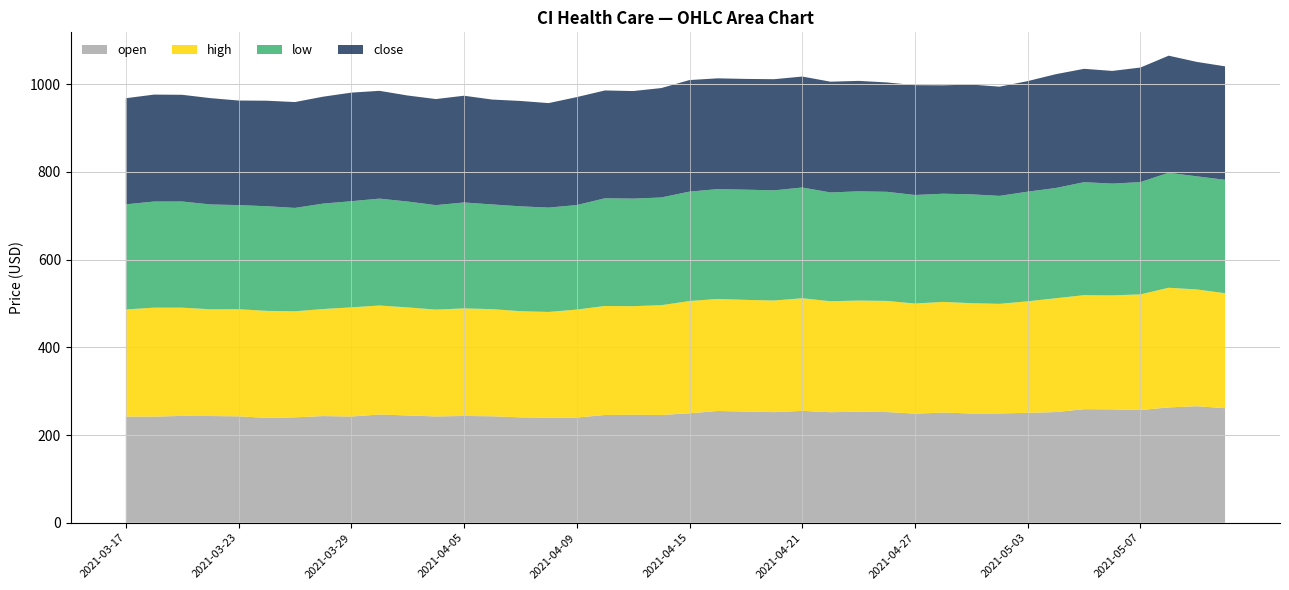

Reading left to right, what are all the values shown in this chart?

open: 2021-03-17=242.1	2021-03-18=241.9	2021-03-19=243.6	2021-03-22=243.3	2021-03-23=242.6	2021-03-24=239.0	2021-03-25=240.3	2021-03-26=243.2	2021-03-29=242.2	2021-03-30=246.7	2021-03-31=244.6	2021-04-01=242.3	2021-04-05=243.4	2021-04-06=242.7	2021-04-07=240.2	2021-04-08=239.6	2021-04-09=239.8	2021-04-12=245.6	2021-04-13=246.1	2021-04-14=245.6	2021-04-15=249.5	2021-04-16=254.8	2021-04-19=253.5	2021-04-20=252.1	2021-04-21=255.0	2021-04-22=252.0	2021-04-23=253.0	2021-04-26=252.3	2021-04-27=248.7	2021-04-28=251.1	2021-04-29=249.1	2021-04-30=249.3	2021-05-03=250.5	2021-05-04=252.3	2021-05-05=258.8	2021-05-06=258.4	2021-05-07=256.9	2021-05-10=262.9	2021-05-11=265.7	2021-05-12=261.1
high: 2021-03-17=244.2	2021-03-18=248.4	2021-03-19=246.8	2021-03-22=243.4	2021-03-23=244.1	2021-03-24=244.0	2021-03-25=241.8	2021-03-26=244.0	2021-03-29=248.8	2021-03-30=248.5	2021-03-31=246.3	2021-04-01=243.6	2021-04-05=245.2	2021-04-06=244.2	2021-04-07=242.0	2021-04-08=241.0	2021-04-09=246.2	2021-04-12=248.5	2021-04-13=247.7	2021-04-14=250.3	2021-04-15=255.9	2021-04-16=255.4	2021-04-19=254.6	2021-04-20=254.5	2021-04-21=256.7	2021-04-22=253.0	2021-04-23=253.5	2021-04-26=253.4	2021-04-27=251.0	2021-04-28=252.4	2021-04-29=251.4	2021-04-30=249.7	2021-05-03=254.3	2021-05-04=259.5	2021-05-05=260.0	2021-05-06=259.8	2021-05-07=263.7	2021-05-10=272.8	2021-05-11=266.1	2021-05-12=262.2
low: 2021-03-17=239.7	2021-03-18=241.9	2021-03-19=242.0	2021-03-22=239.0	2021-03-23=237.4	2021-03-24=238.6	2021-03-25=235.7	2021-03-26=240.4	2021-03-29=242.0	2021-03-30=243.7	2021-03-31=241.4	2021-04-01=238.2	2021-04-05=241.5	2021-04-06=238.7	2021-04-07=239.2	2021-04-08=237.9	2021-04-09=238.3	2021-04-12=245.6	2021-04-13=245.2	2021-04-14=245.6	2021-04-15=249.4	2021-04-16=250.4	2021-04-19=251.3	2021-04-20=251.2	2021-04-21=252.5	2021-04-22=248.0	2021-04-23=249.1	2021-04-26=248.8	2021-04-27=247.5	2021-04-28=246.7	2021-04-29=248.2	2021-04-30=246.2	2021-05-03=250.0	2021-05-04=251.3	2021-05-05=257.6	2021-05-06=254.9	2021-05-07=256.0	2021-05-10=262.2	2021-05-11=257.9	2021-05-12=258.5
close: 2021-03-17=241.9	2021-03-18=243.8	2021-03-19=243.3	2021-03-22=242.4	2021-03-23=238.4	2021-03-24=240.5	2021-03-25=241.4	2021-03-26=243.8	2021-03-29=247.6	2021-03-30=245.8	2021-03-31=241.7	2021-04-01=241.8	2021-04-05=243.3	2021-04-06=239.1	2021-04-07=240.2	2021-04-08=238.2	2021-04-09=246.1	2021-04-12=245.8	2021-04-13=245.3	2021-04-14=249.4	2021-04-15=254.4	2021-04-16=252.6	2021-04-19=252.5	2021-04-20=253.4	2021-04-21=253.0	2021-04-22=252.5	2021-04-23=251.8	2021-04-26=249.4	2021-04-27=250.4	2021-04-28=247.1	2021-04-29=250.2	2021-04-30=249.0	2021-05-03=252.1	2021-05-04=259.5	2021-05-05=258.4	2021-05-06=256.9	2021-05-07=261.2	2021-05-10=266.9	2021-05-11=260.9	2021-05-12=258.7